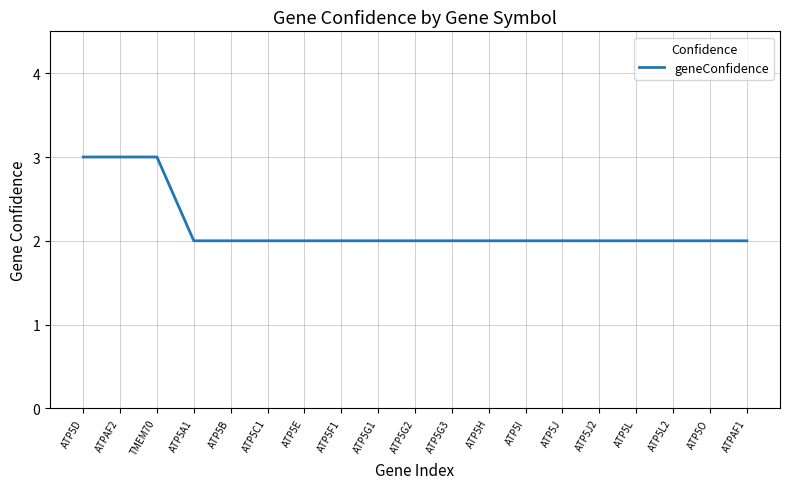

What is the greatest value displayed?

3